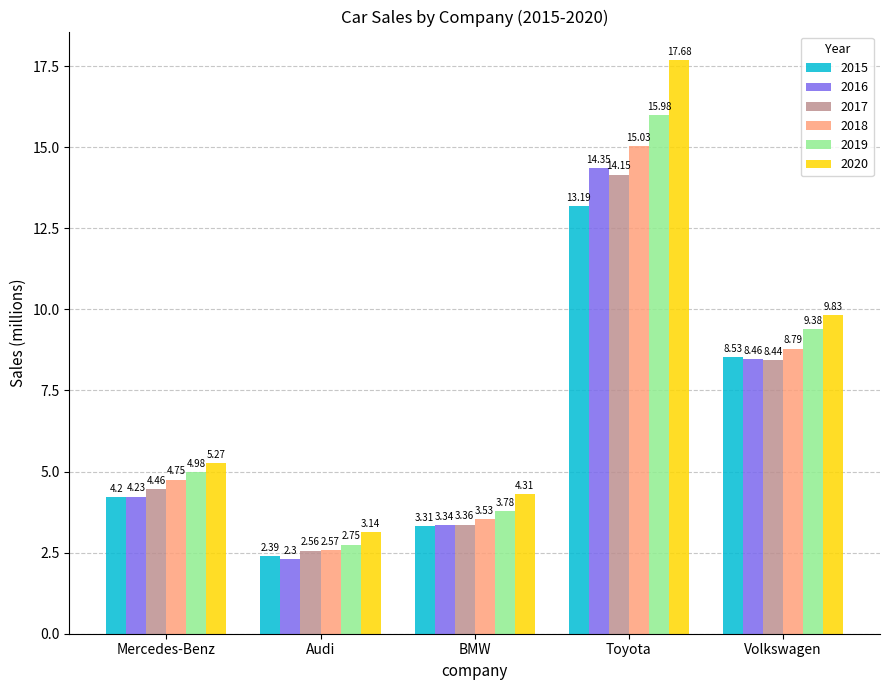

The value of 2016 at Mercedes-Benz is 7.3. True or false?

False